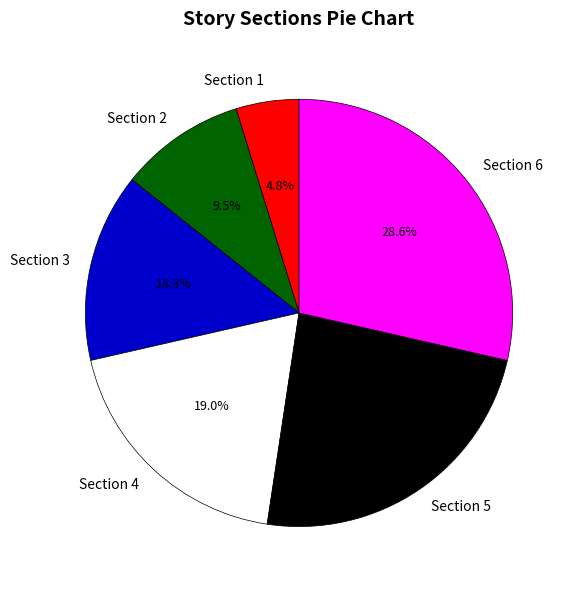

To the nearest percent, what is the difference between the Section 5 and Section 2 slice percentages?

14%